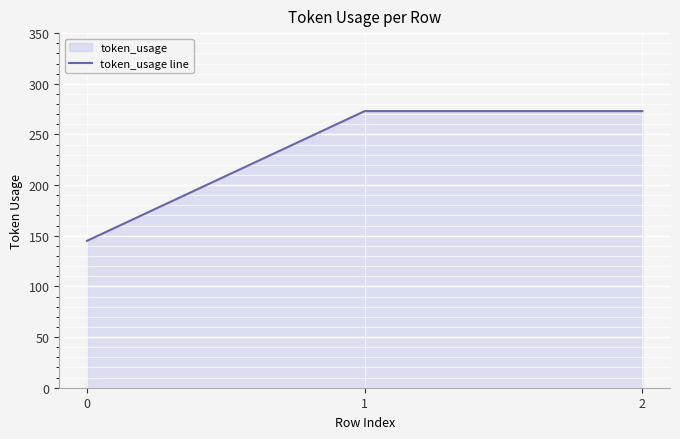

What is the ratio of the value at 1 to the value at 0?

1.9